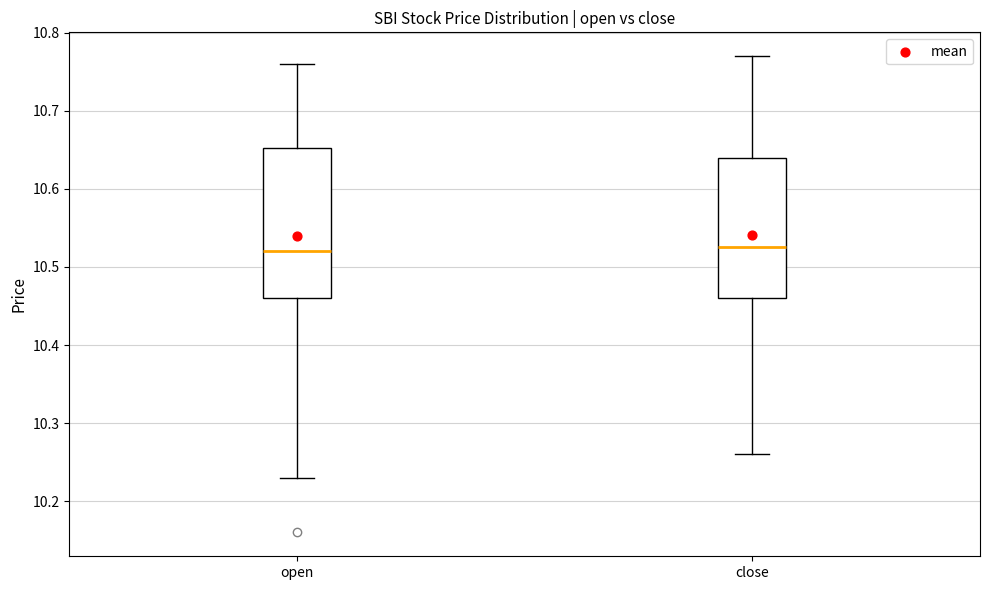

Reading left to right, transcribe this box plot: for each box, give where its median line is, the range the box spans, and where its two whiskers end, as read against the y-axis. The values are not printed on the chart, so give them approximately, as read against the axis.

open: median 10.52, box 10.46 to 10.65, whiskers 10.23 to 10.76
close: median 10.53, box 10.46 to 10.64, whiskers 10.26 to 10.77